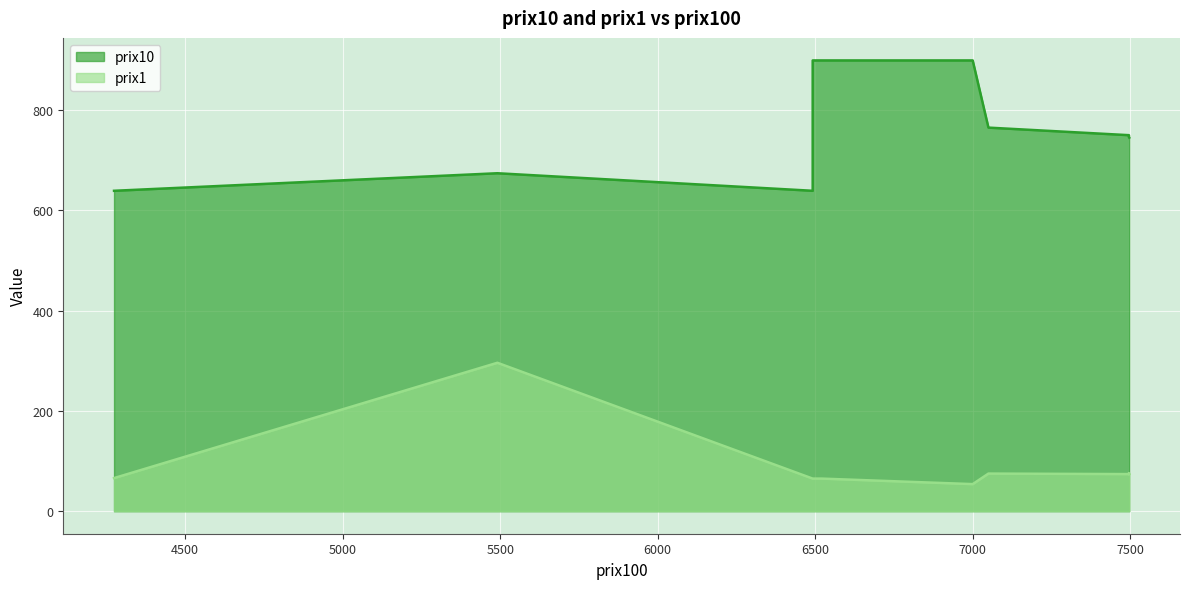

True or false: prix10 has more than 0 interior local peaks.

True